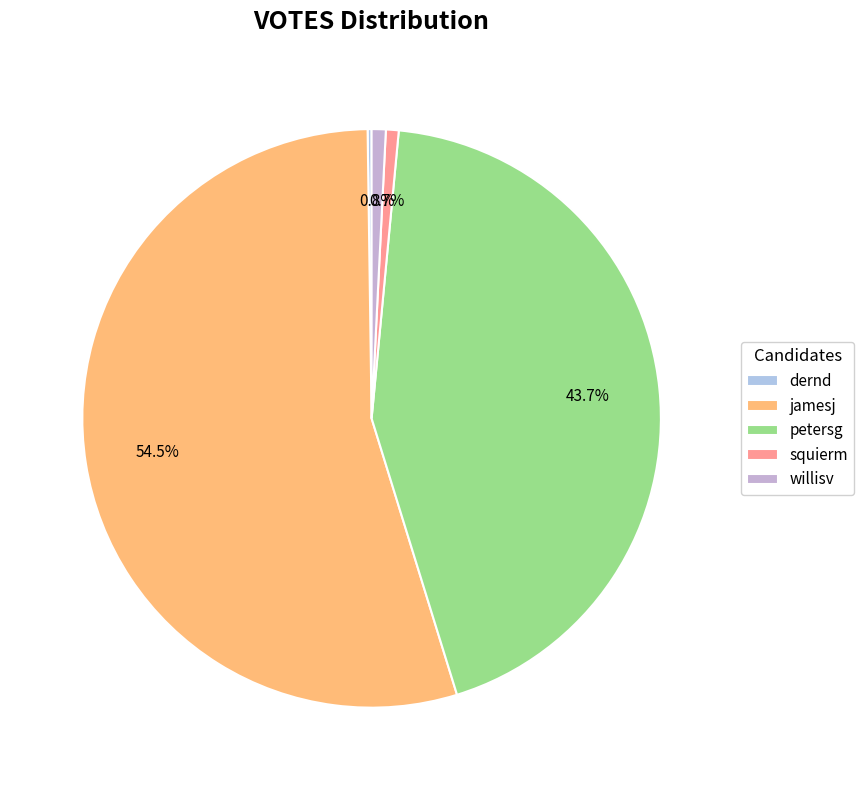

Does any single category account for the majority?

Yes